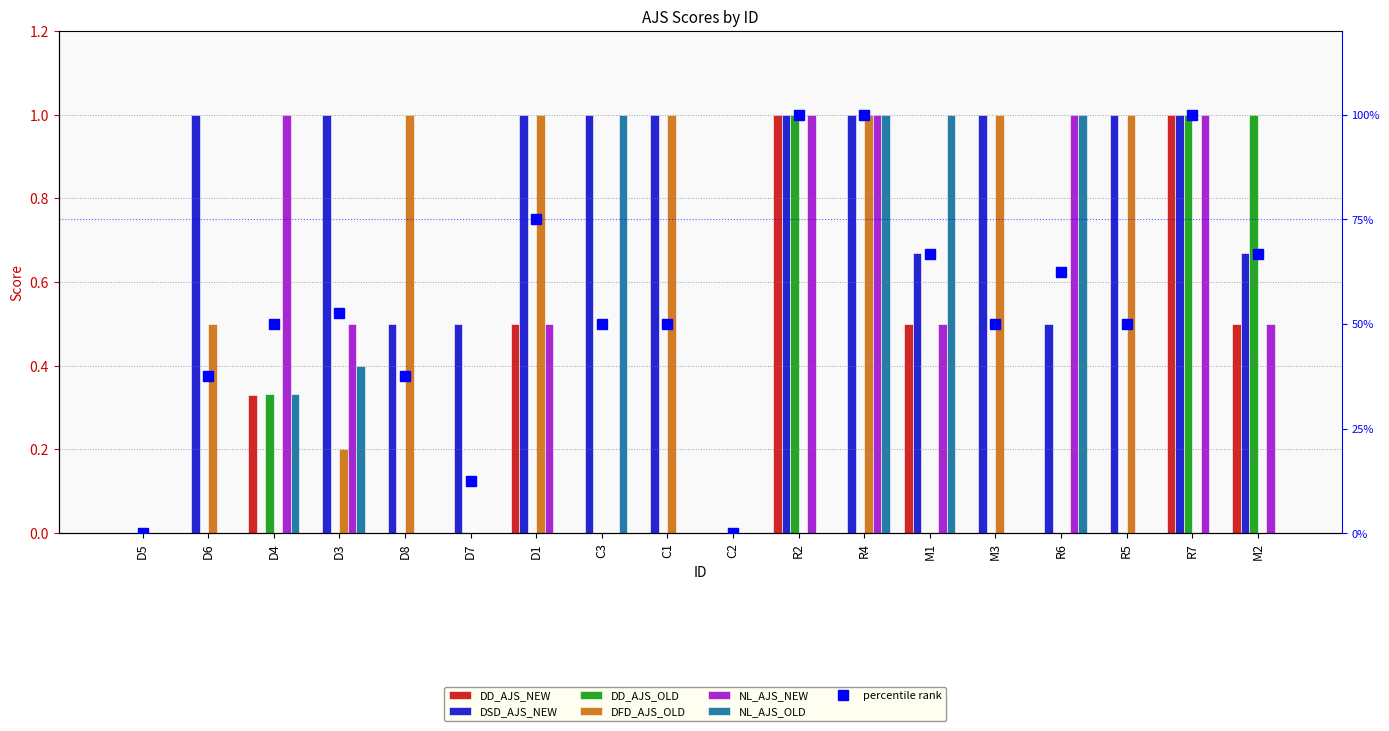

At C2, list the series in order from smallest to largest.

DD_AJS_NEW, DSD_AJS_NEW, DD_AJS_OLD, DFD_AJS_OLD, NL_AJS_NEW, NL_AJS_OLD